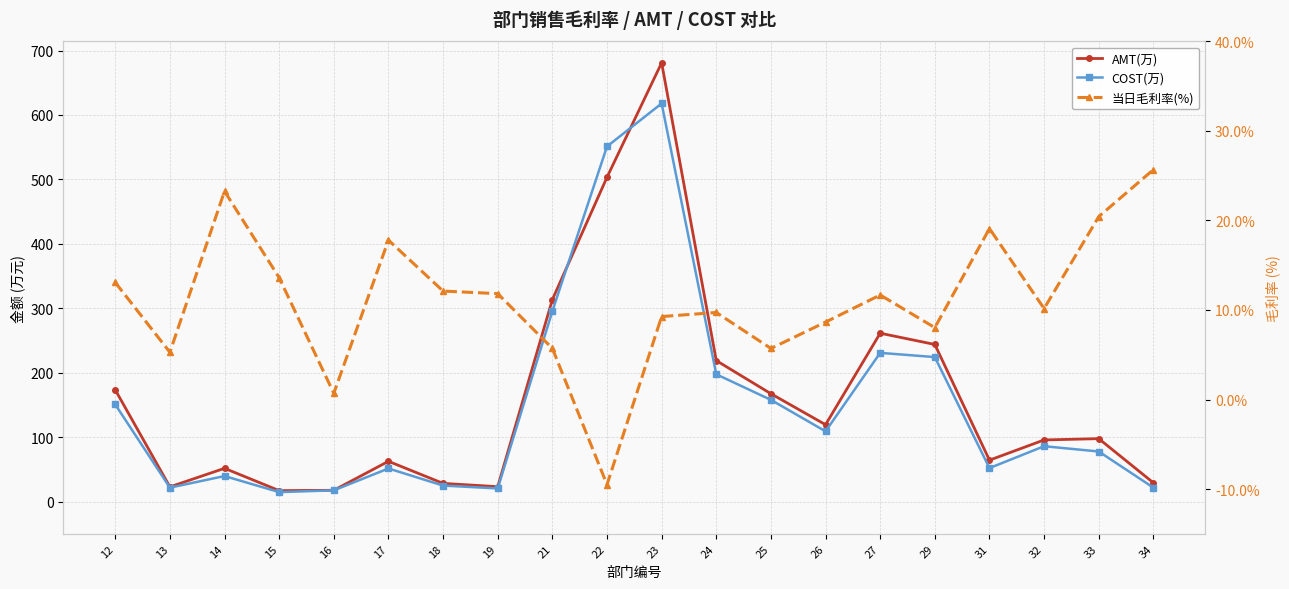

What is the maximum value for 当日毛利率(%)?

25.7